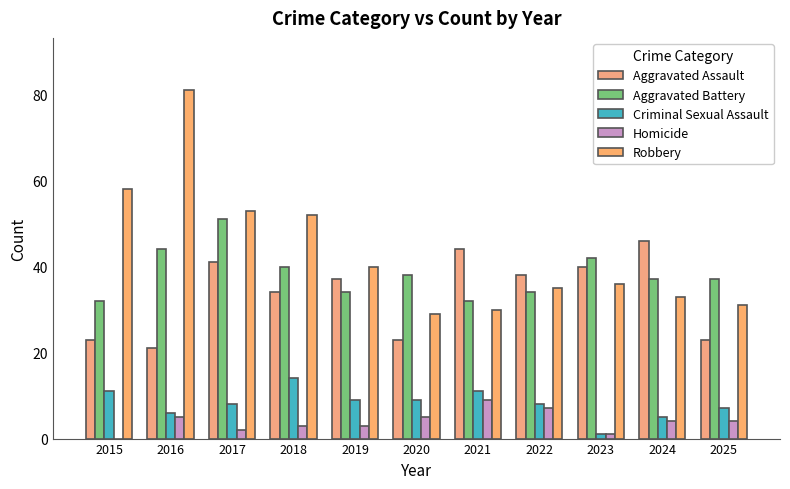

Reading right to left, list all the values displayed in this chart.

Aggravated Assault: 23	46	40	38	44	23	37	34	41	21	23
Aggravated Battery: 37	37	42	34	32	38	34	40	51	44	32
Criminal Sexual Assault: 7	5	1	8	11	9	9	14	8	6	11
Homicide: 4	4	1	7	9	5	3	3	2	5	0
Robbery: 31	33	36	35	30	29	40	52	53	81	58